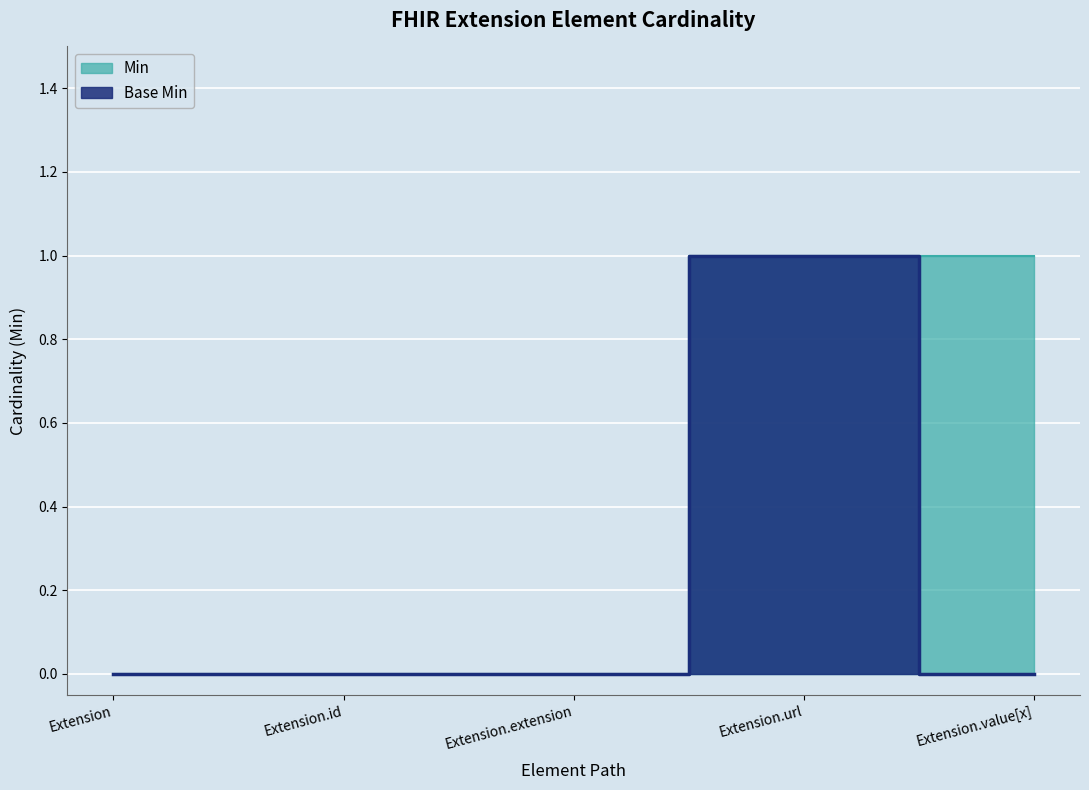

Reading left to right, what are all the values shown in this chart?

Min: 0	0	0	1	1
Base Min: 0	0	0	1	0